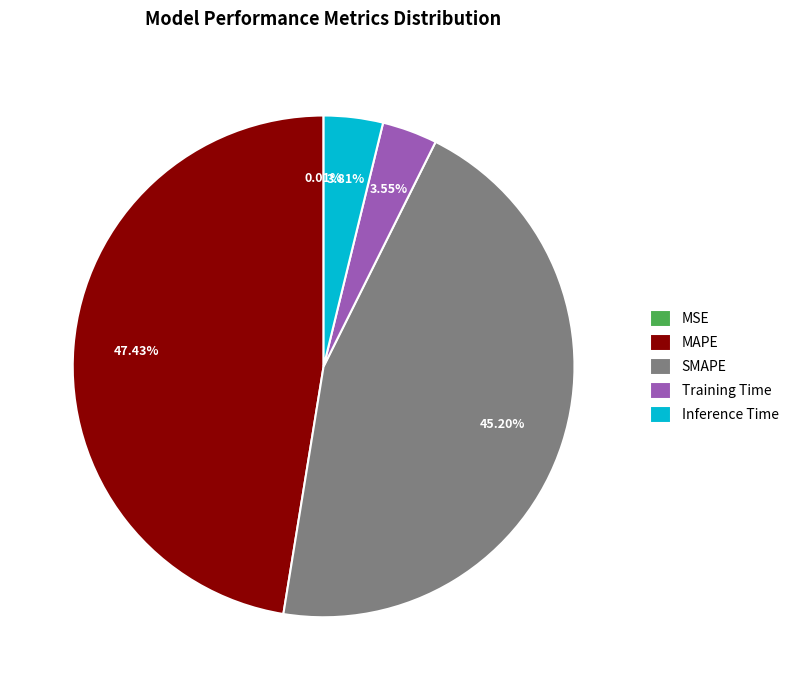

To the nearest percent, what is the average slice percentage?

20%